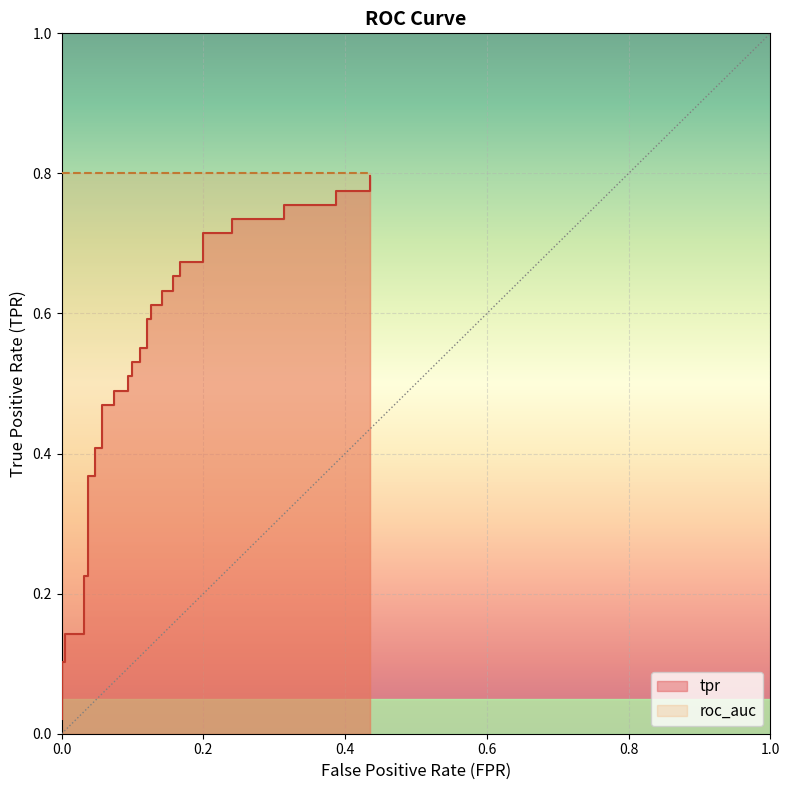

True or false: the data has more than 1 interior local peaks.

False